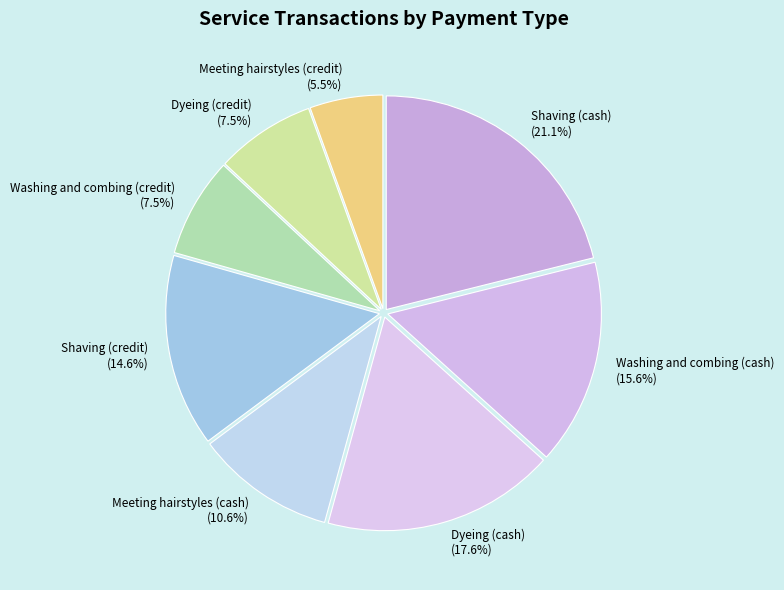

Count the number of slices in the pie.

8